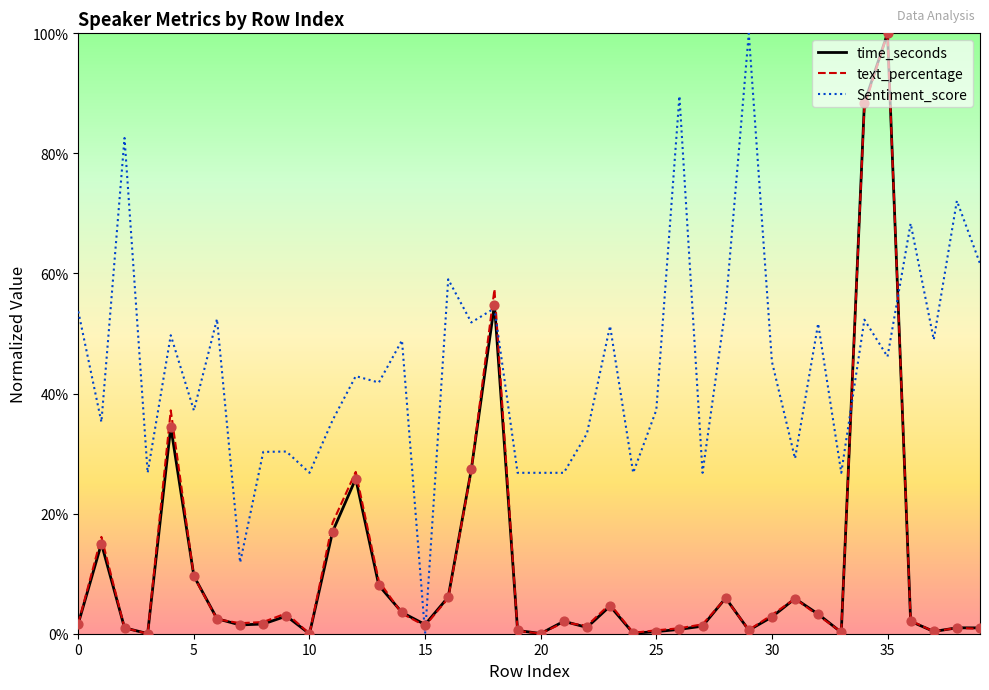

Which series has the largest total across all categories?

Sentiment_score